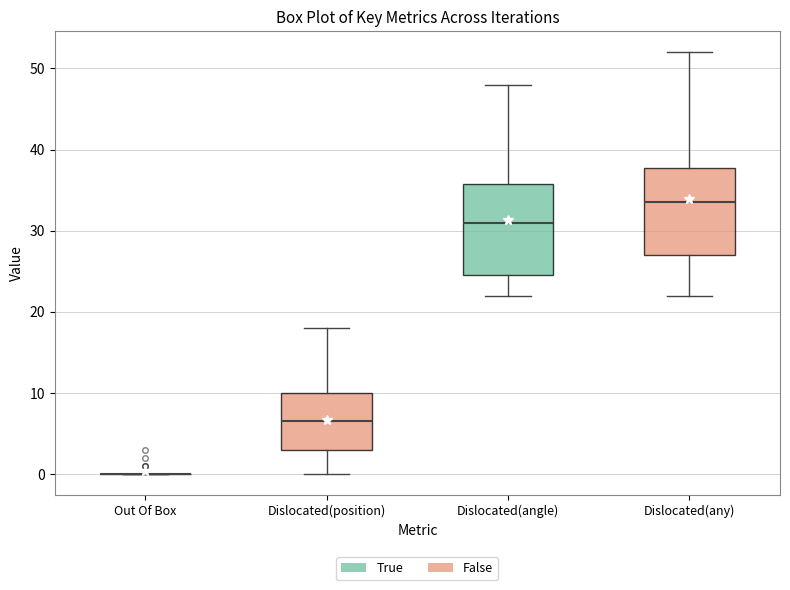

Reading left to right, read every box against the y-axis: the position of its median line, the range the box covers, and the ends of its whiskers. The values are not printed on the chart, so give them approximately, as read against the axis.

Out Of Box: box collapsed to a line at 0, whiskers 0 to 0
Dislocated(position): median 7, box 3 to 10, whiskers 0 to 18
Dislocated(angle): median 31, box 25 to 36, whiskers 22 to 48
Dislocated(any): median 34, box 27 to 38, whiskers 22 to 52